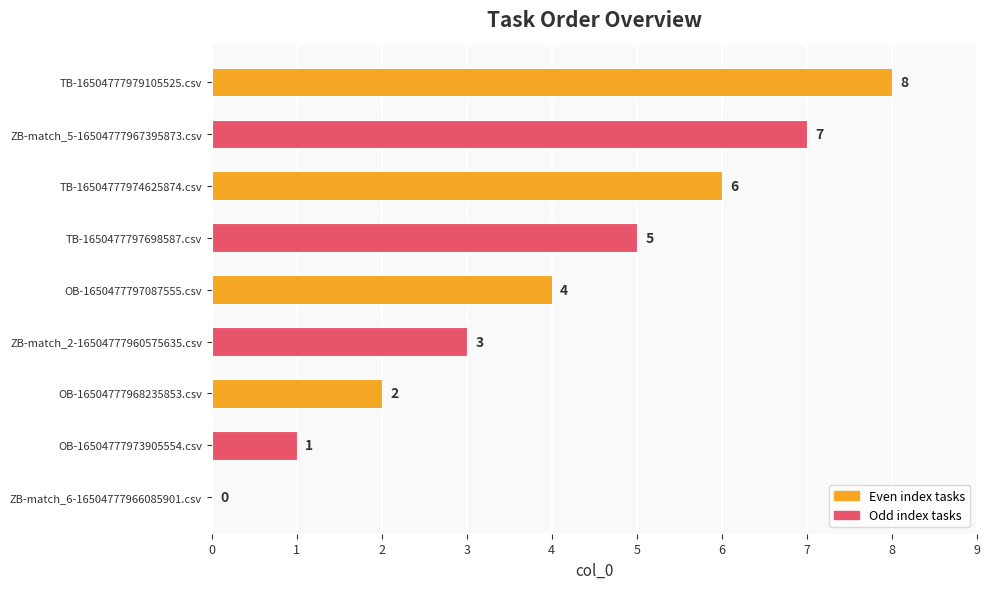

What is the sum of the values at ZB-match_5-16504777967395873.csv and ZB-match_2-16504777960575635.csv?

10